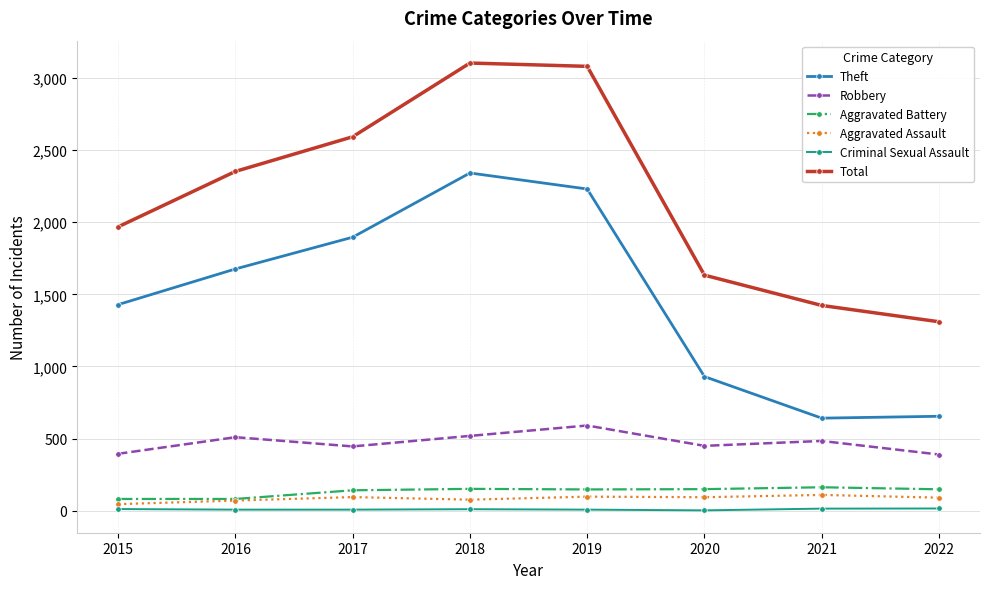

What is the total value across all series at 2021?

2837